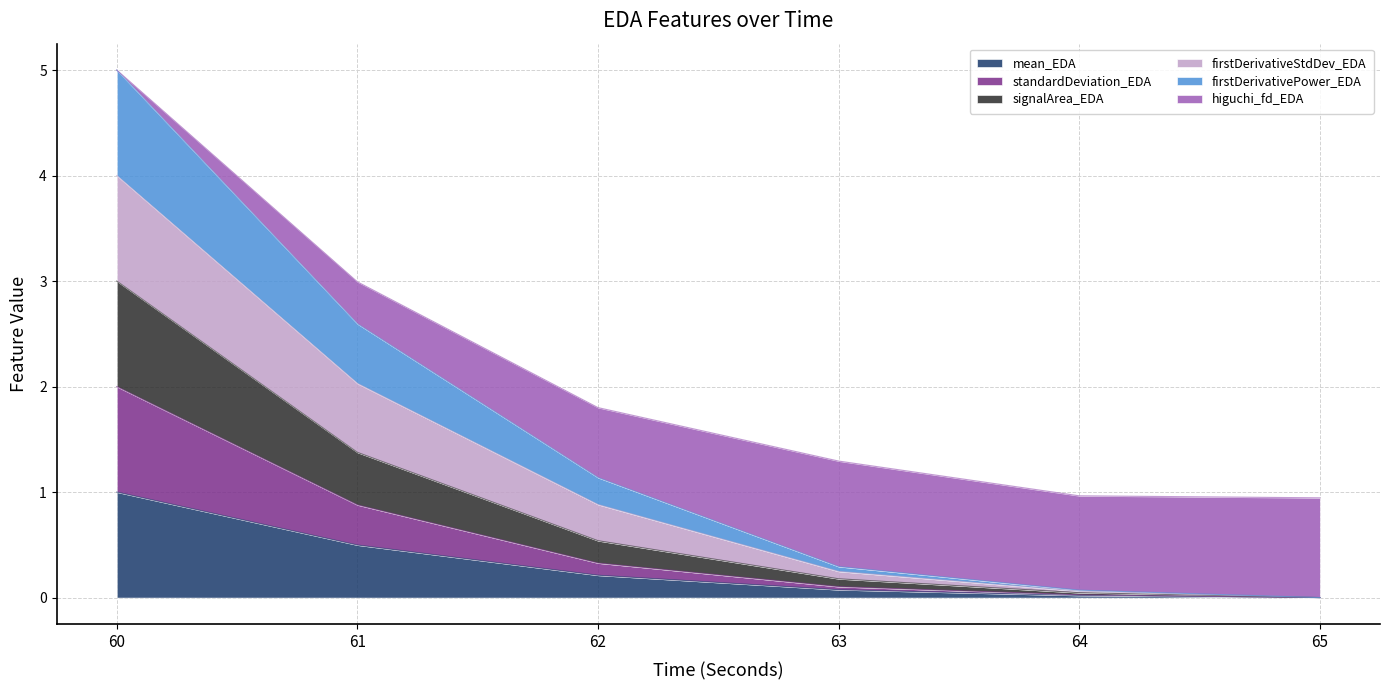

What is the total value across all series at 65?

0.9